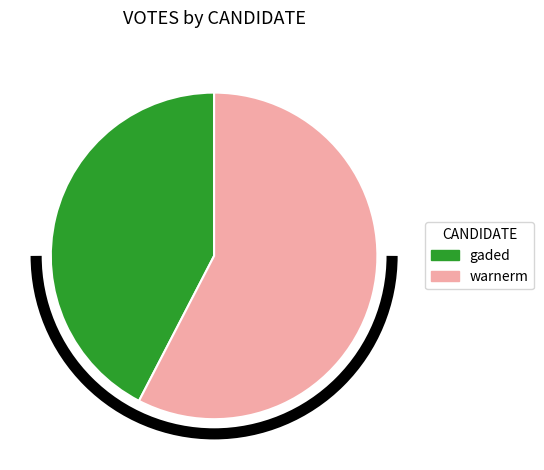

The gaded slice represents 42% of the pie. True or false?

True